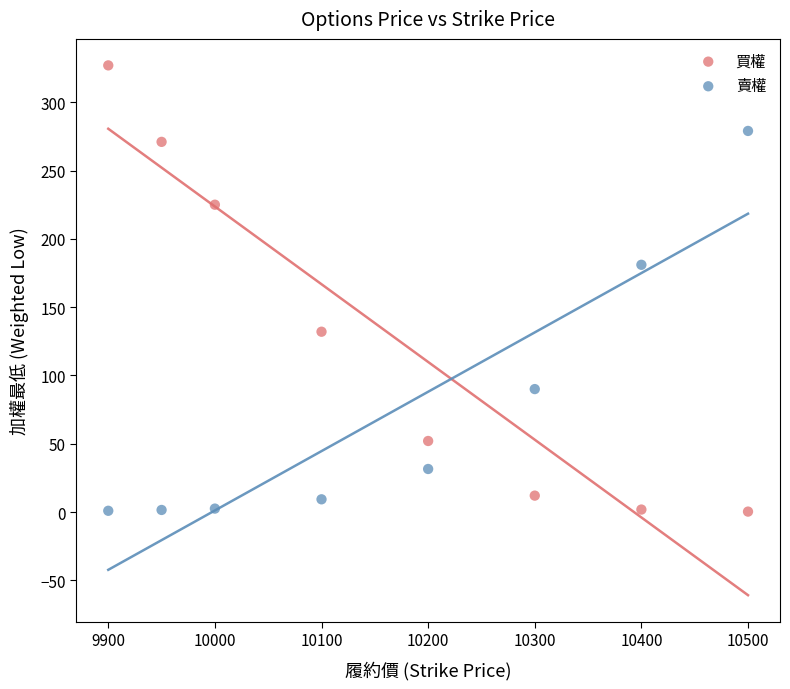

What are all the series names shown in the legend?

買權, 賣權